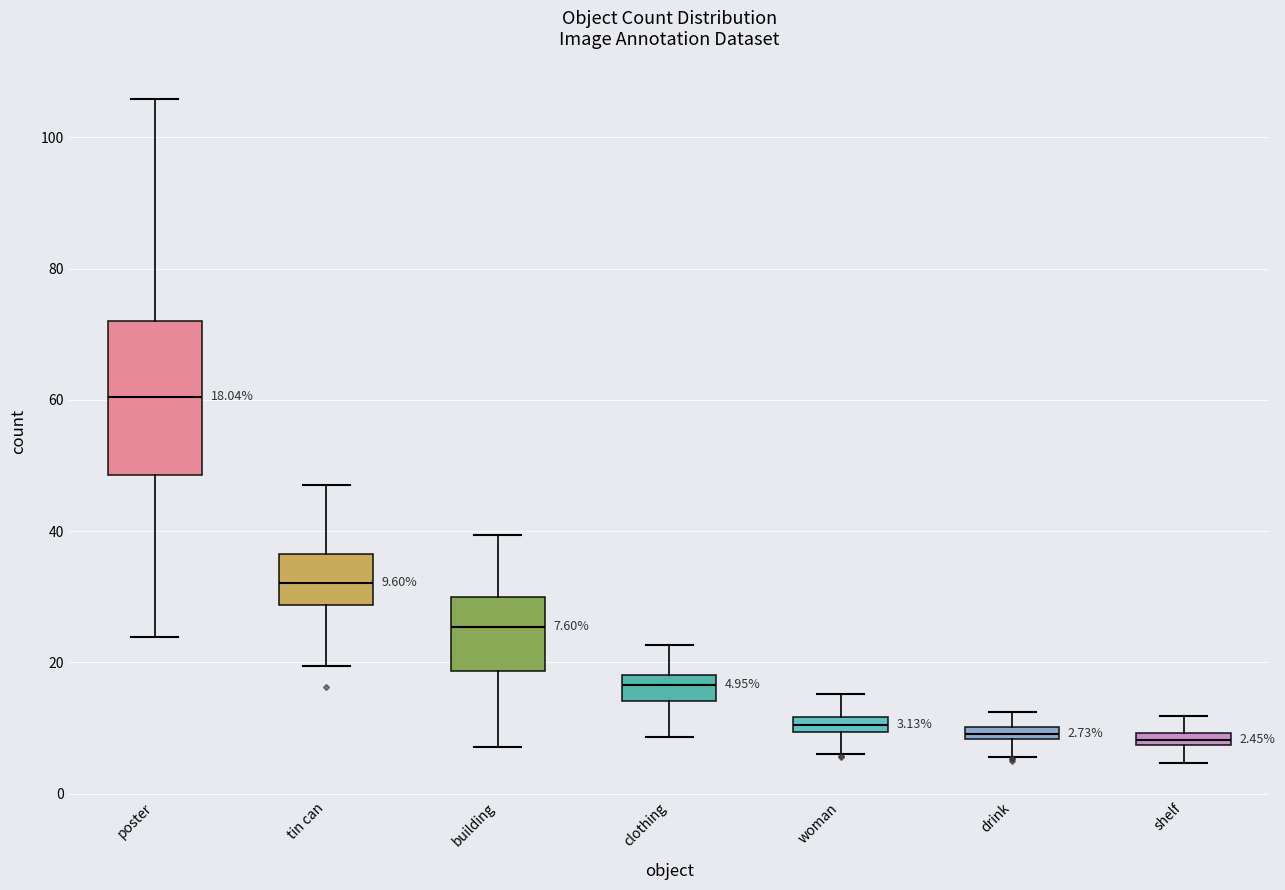

Which box is the tallest, from its lower edge to its upper edge?

poster